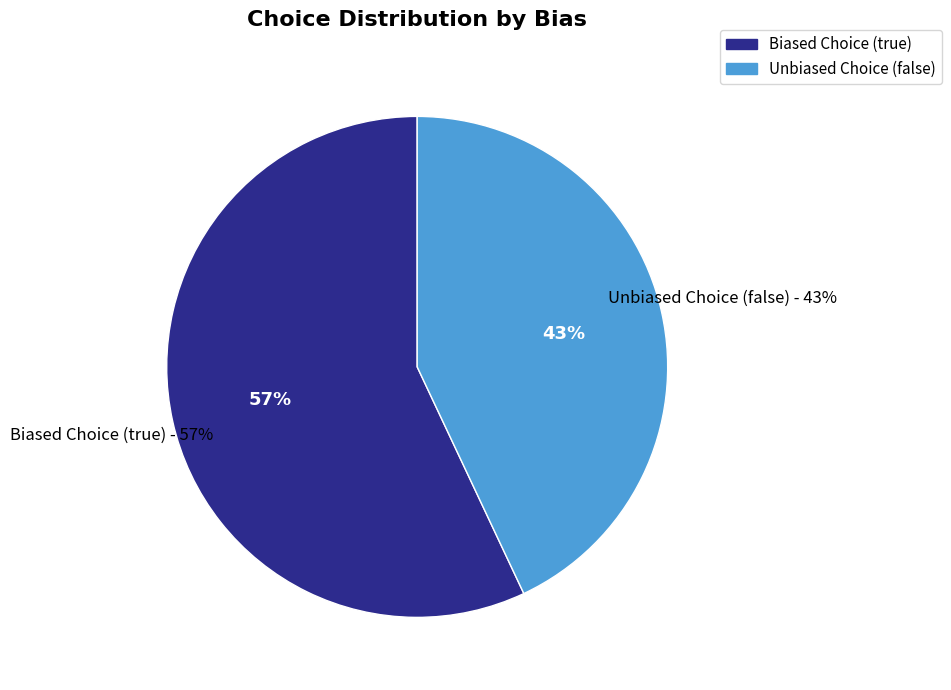

What is the change in value from true to false?

-14